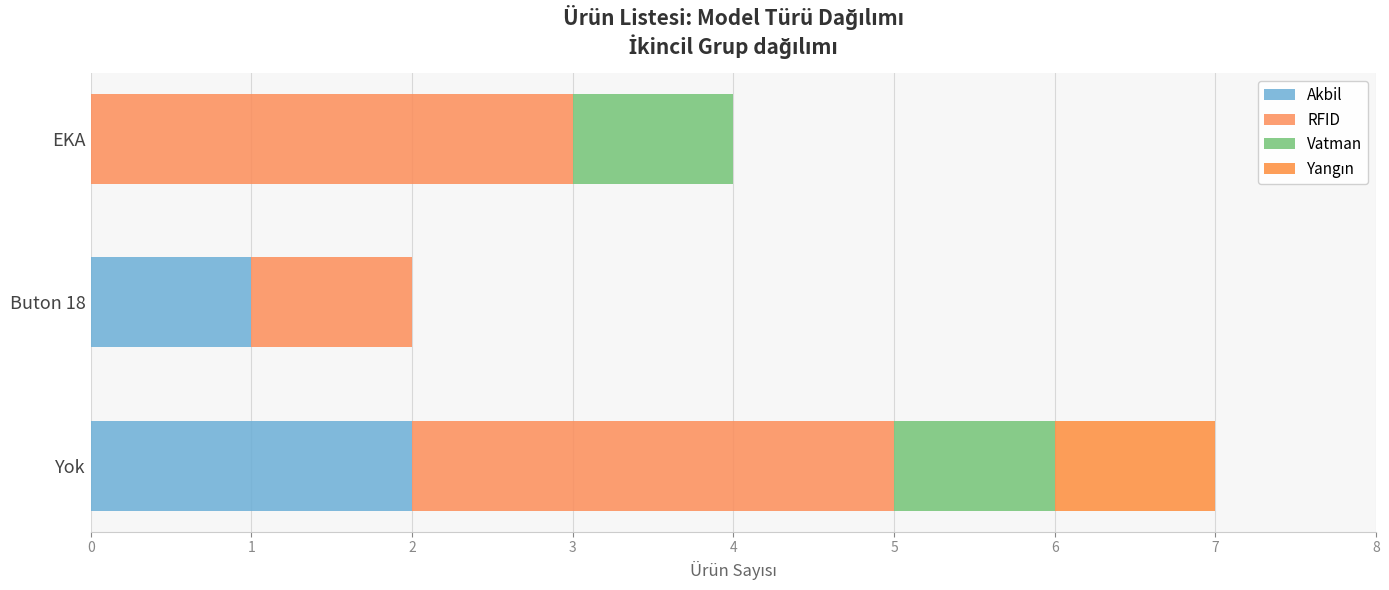

Reading right to left, list all the values displayed in this chart.

Akbil: 0	1	2
RFID: 3	1	3
Vatman: 1	0	1
Yangın: 0	0	1